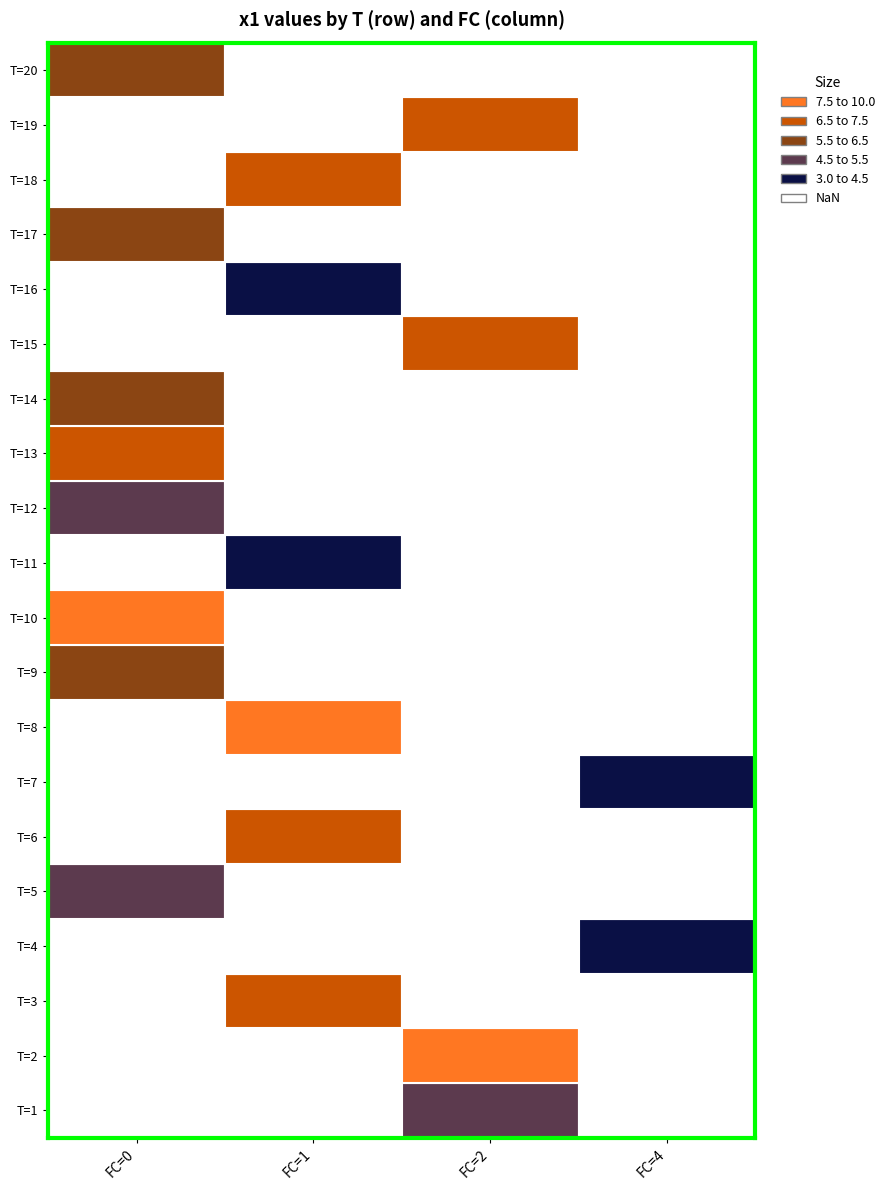

Which series has the largest range (max minus min)?

2